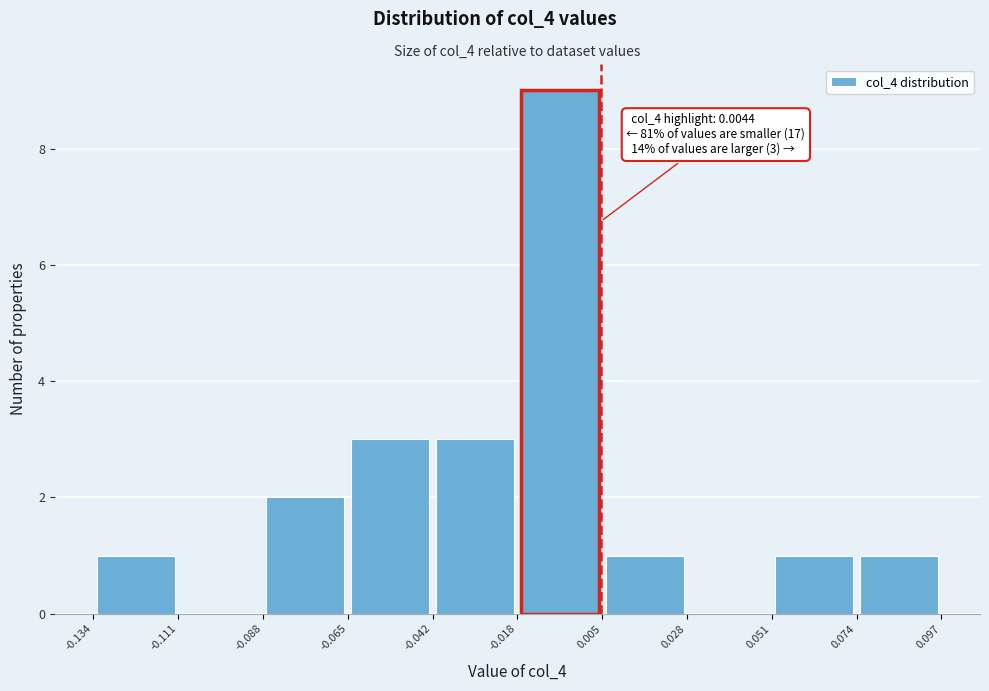

Which range on the x-axis has the tallest bar?

-0.018 to 0.005